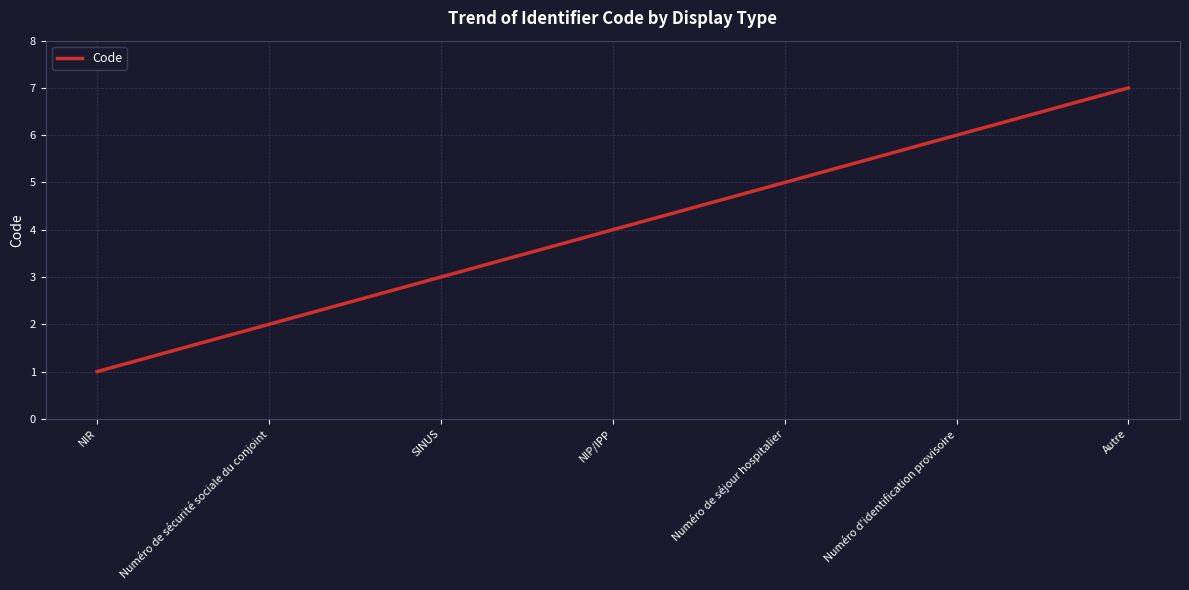

Rank the categories by value from lowest to highest.

NIR, Numéro de sécurité sociale du conjoint, SINUS, NIP/IPP, Numéro de séjour hospitalier, Numéro d'identification provisoire, Autre